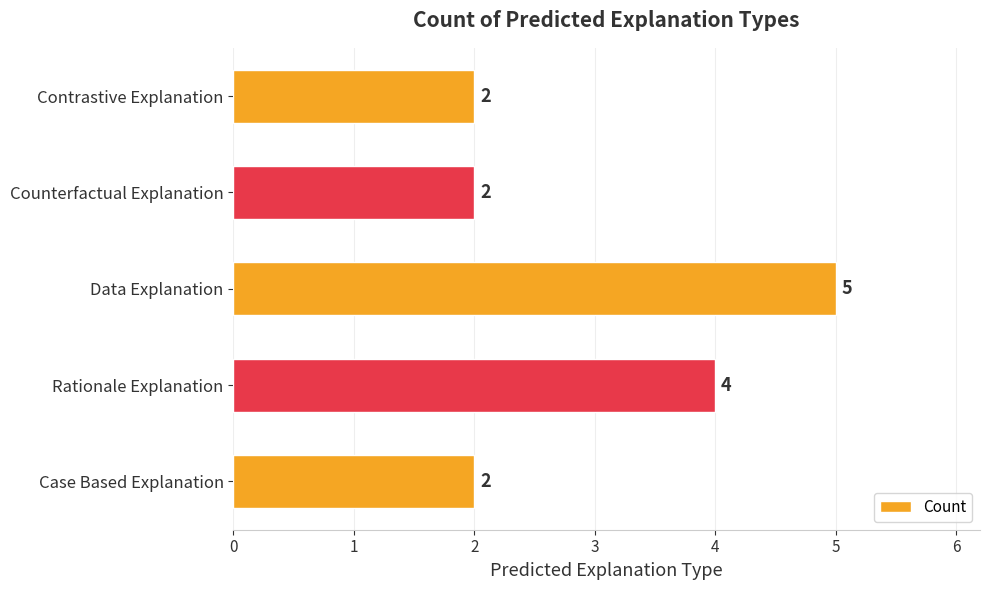

Does the chart contain any negative values?

No